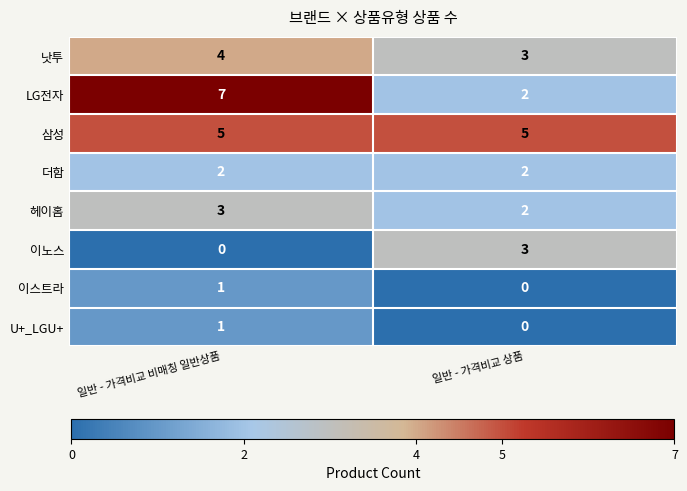

What is the sum of all 낫투 values?

7